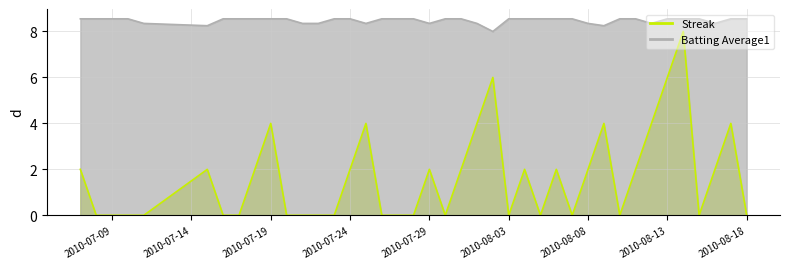

Where is Streak nearest to the value 4?

2010-07-19